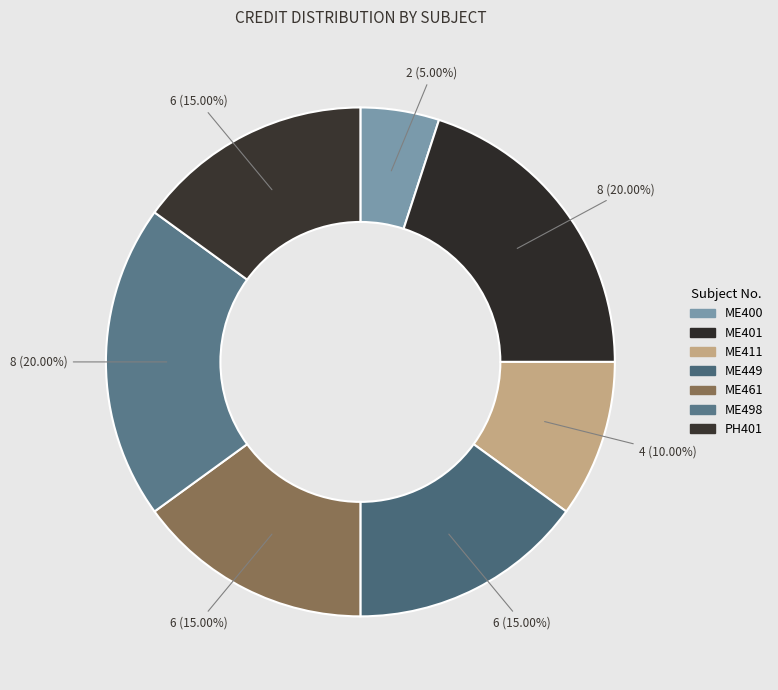

How many segments does this pie chart have?

7